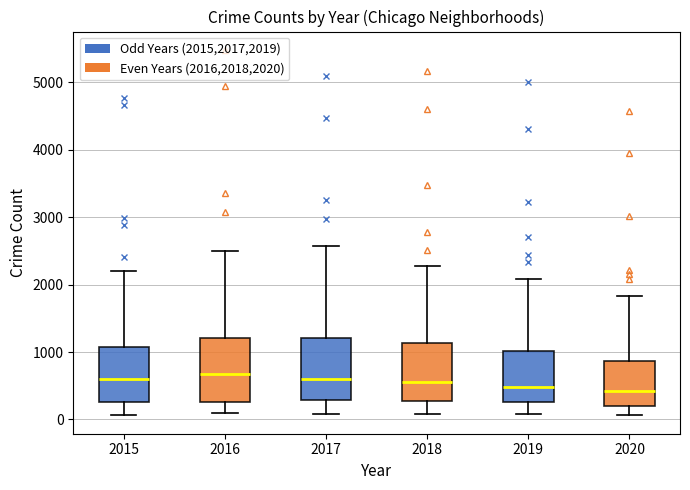

Reading left to right, read every box against the y-axis: the position of its median line, the range the box covers, and the ends of its whiskers. The values are not printed on the chart, so give them approximately, as read against the axis.

2015: median 600, box 300 to 1100, whiskers 100 to 2200
2016: median 700, box 300 to 1200, whiskers 100 to 2500
2017: median 600, box 300 to 1200, whiskers 100 to 2600
2018: median 600, box 300 to 1100, whiskers 100 to 2300
2019: median 500, box 300 to 1000, whiskers 100 to 2100
2020: median 400, box 200 to 900, whiskers 100 to 1800